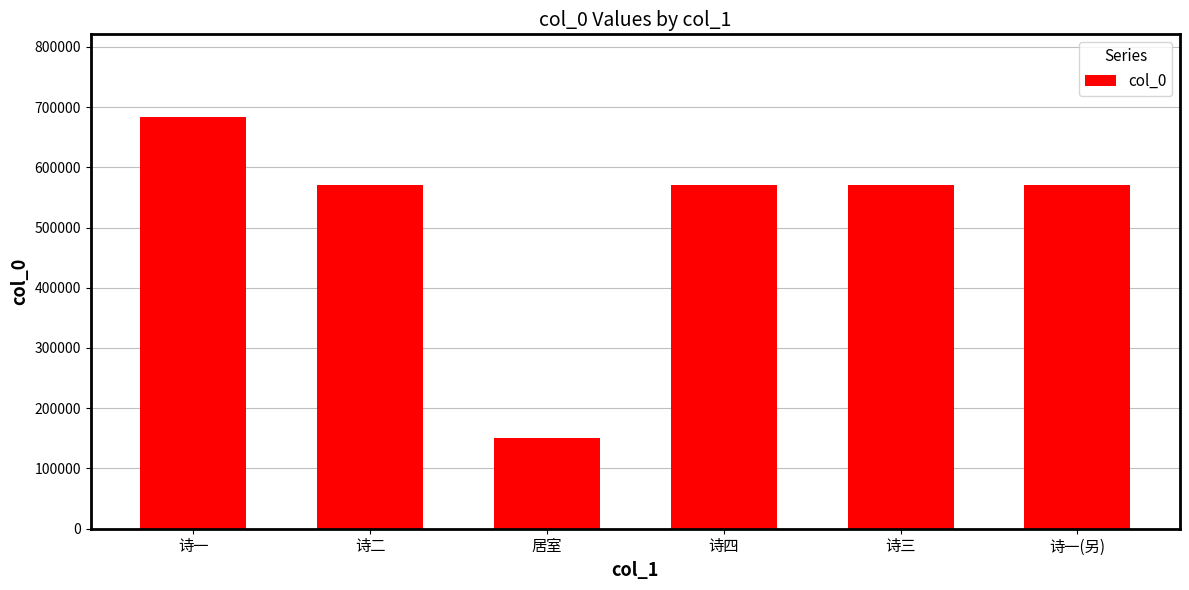

What position from the left is 居室?

3